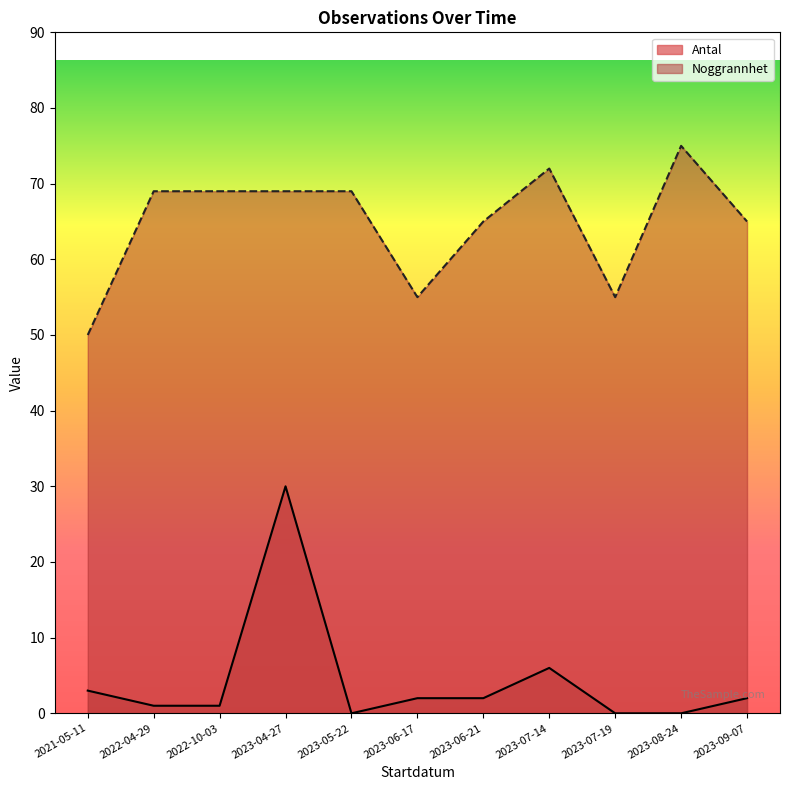

What is the spread (max minus min) of values at 2023-06-17?

53